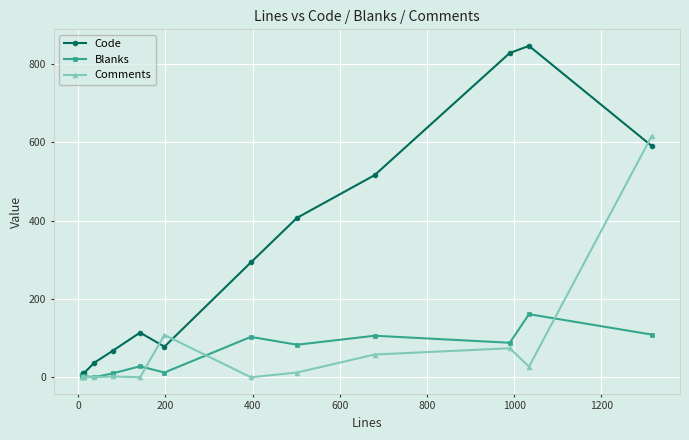

How many data points does each series have?

13